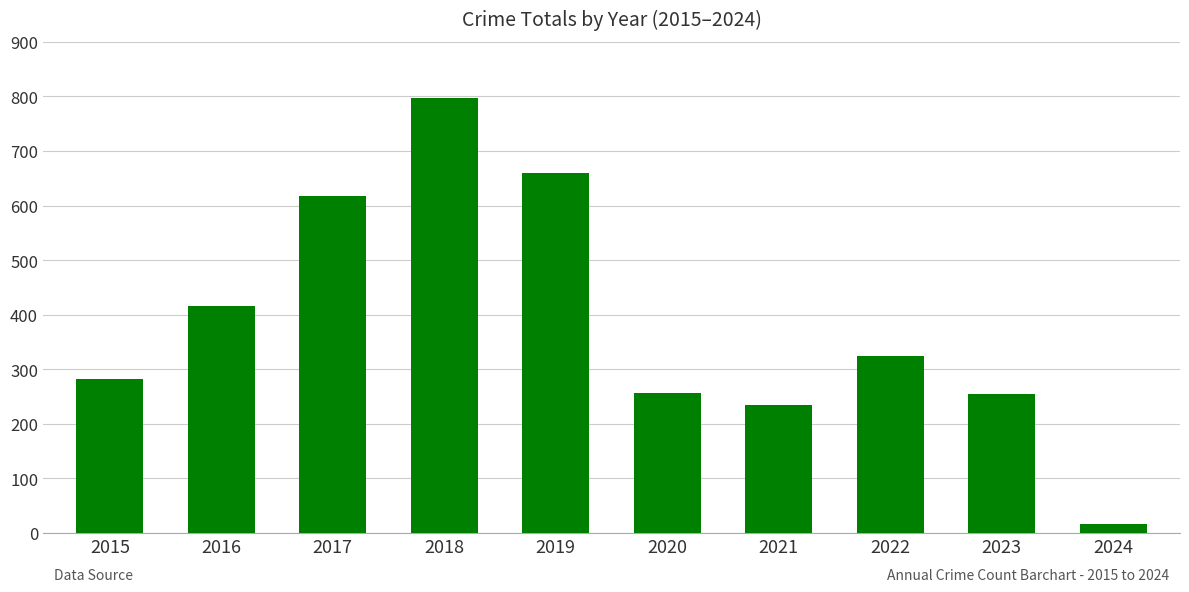

The chart shows a value of 1192 at 2018. True or false?

False